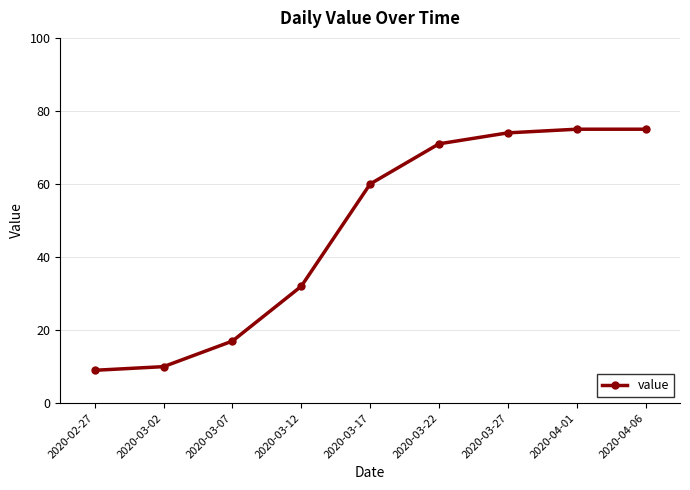

What is the label of the 6th point from the left?

2020-03-22